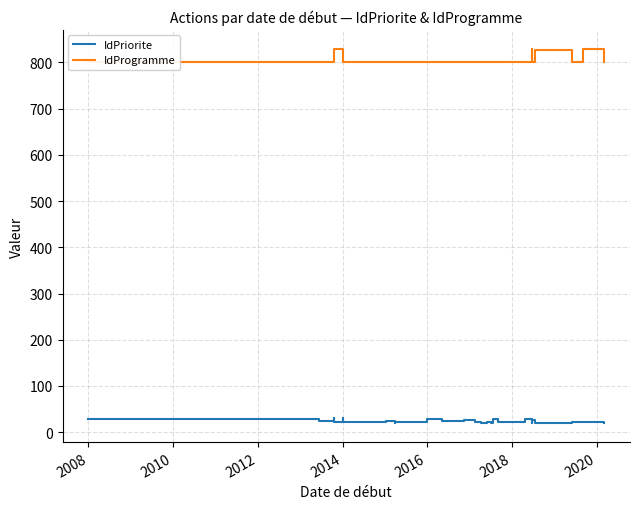

What is the average value of the IdPriorite series?

23